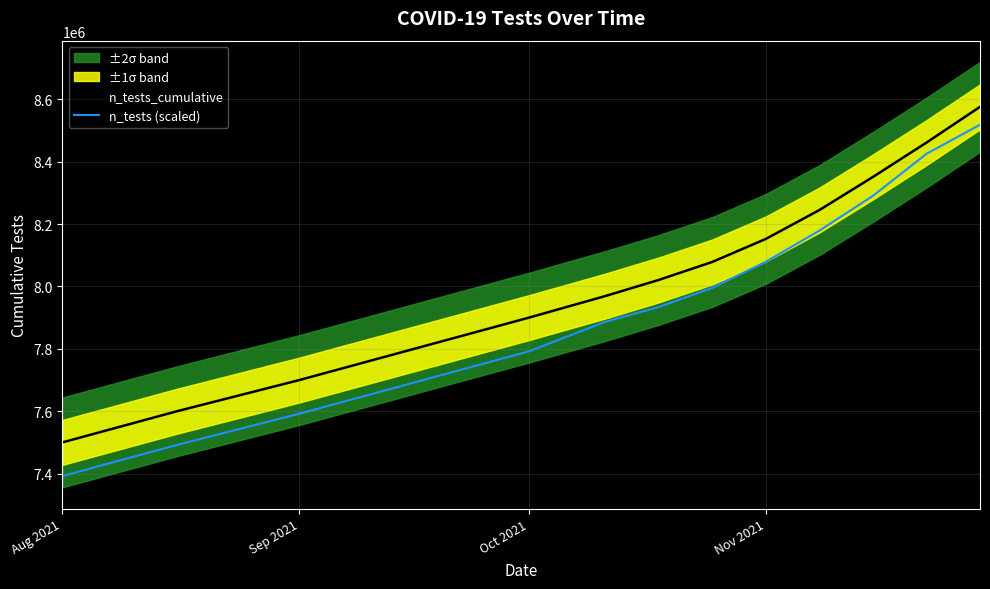

True or false: n_tests (scaled) and n_tests_cumulative cross at least once.

False